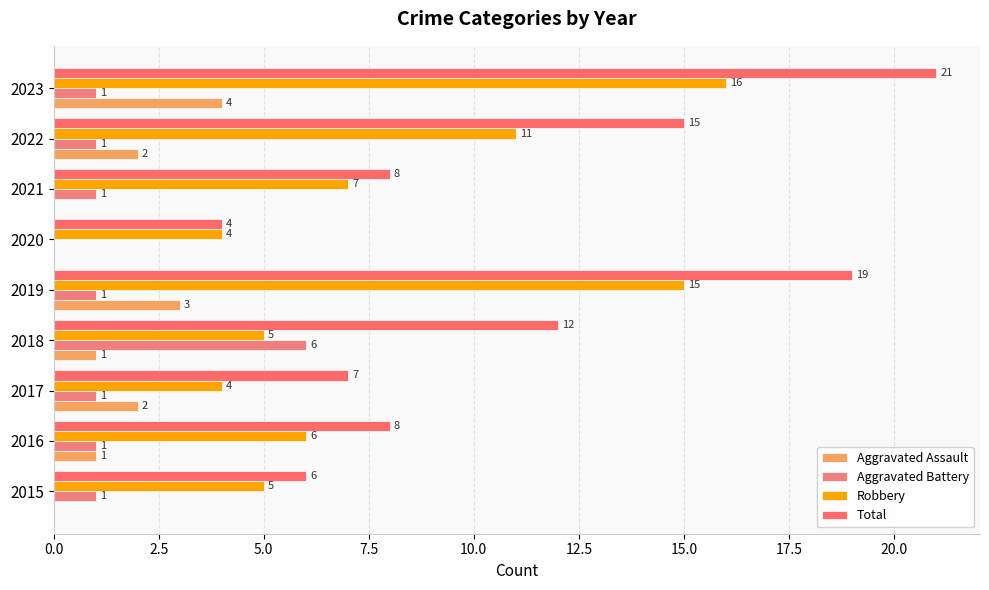

Which series has the largest total across all categories?

Total